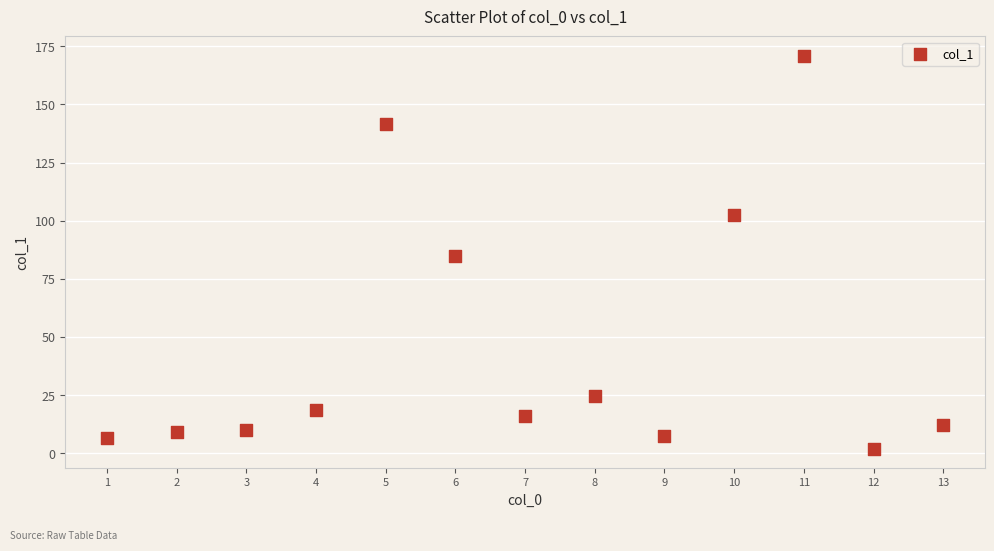

What is the range of X values (max minus min)?

12.0